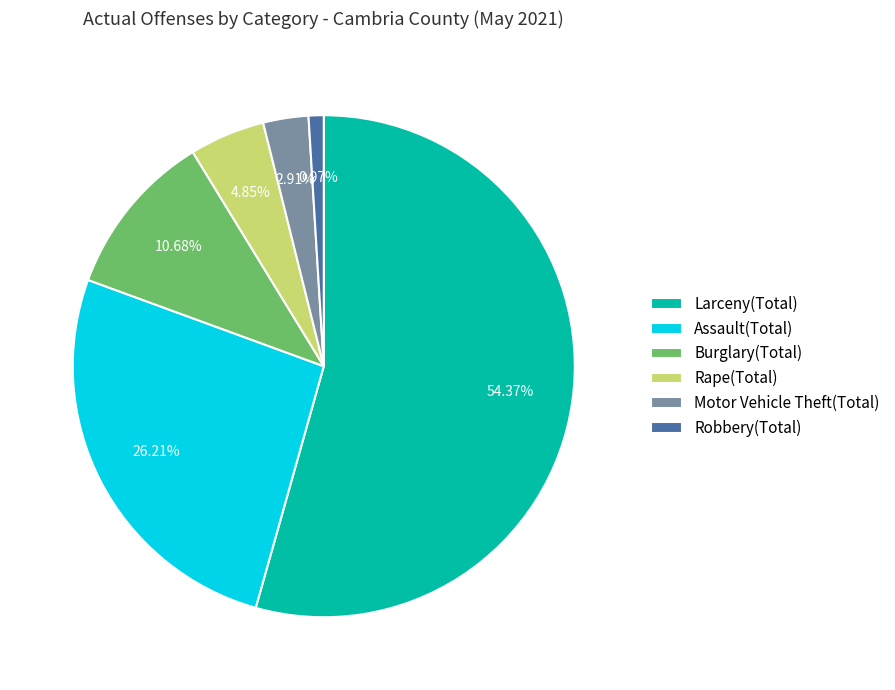

To the nearest percent, what portion does Rape(Total) represent?

5%